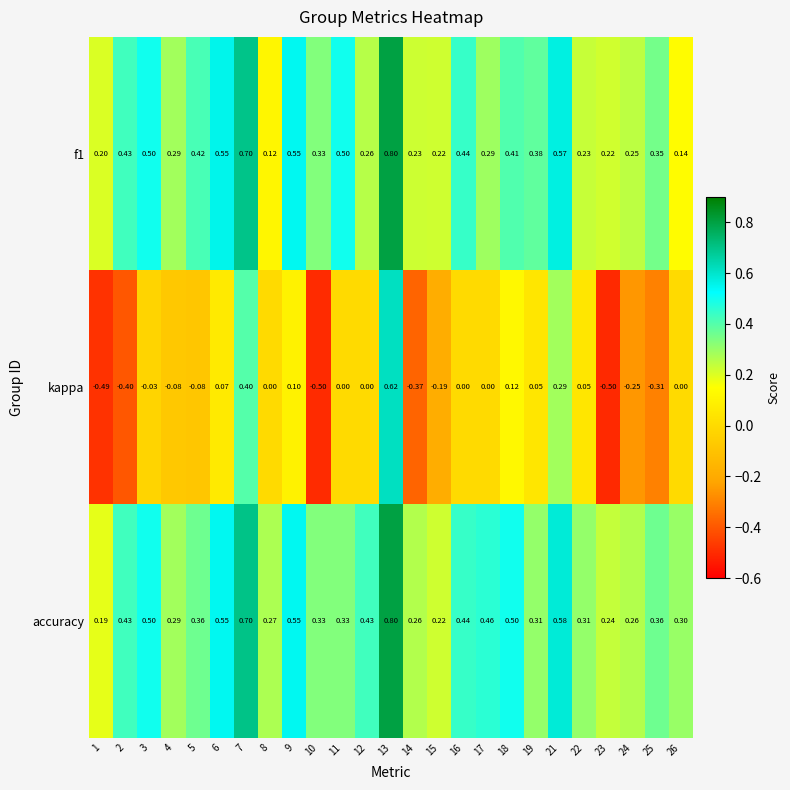

What is the maximum value shown in the chart?

0.8